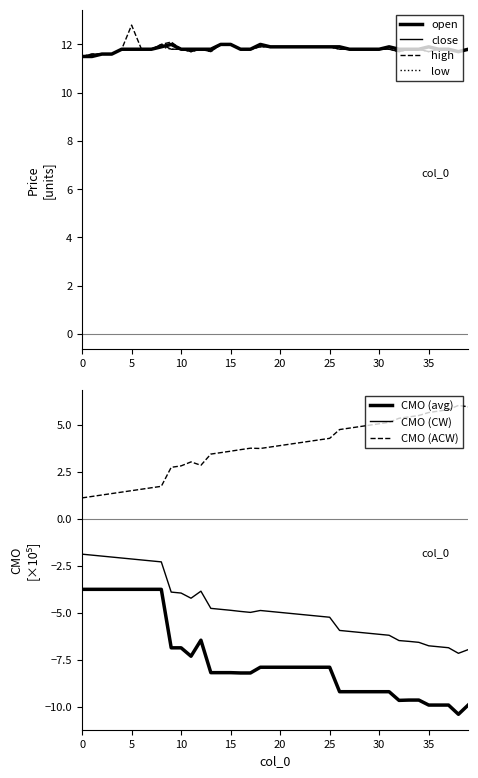

Rank the categories by low value from highest to lowest.

14, 15, 8, 18, 19, 20, 21, 22, 23, 24, 25, 4, 5, 6, 7, 9, 10, 12, 16, 17, 26, 27, 28, 29, 30, 31, 33, 34, 36, 37, 39, 11, 13, 32, 35, 38, 2, 3, 0, 1